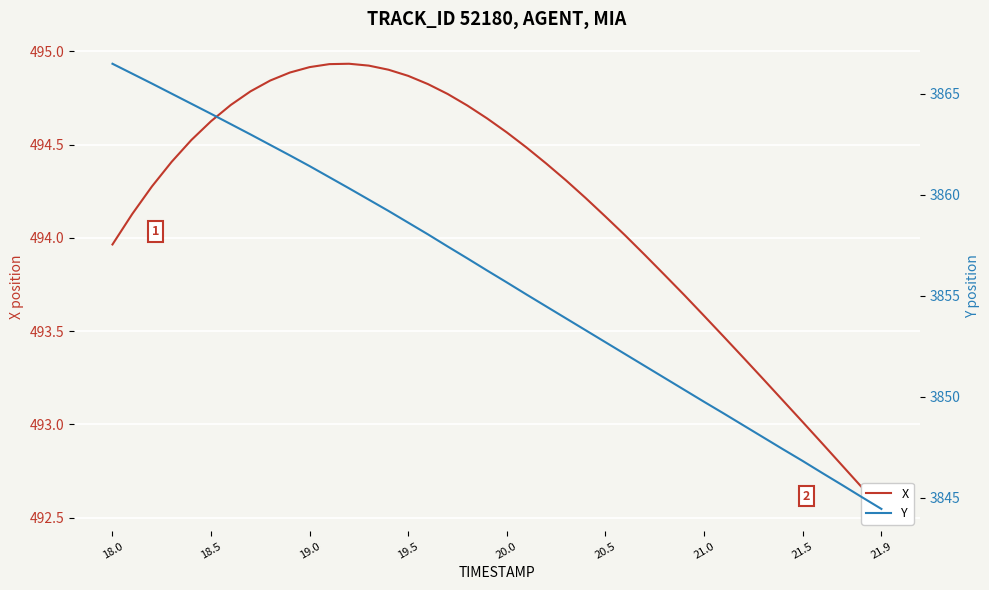

True or false: Y and X cross at least once.

False